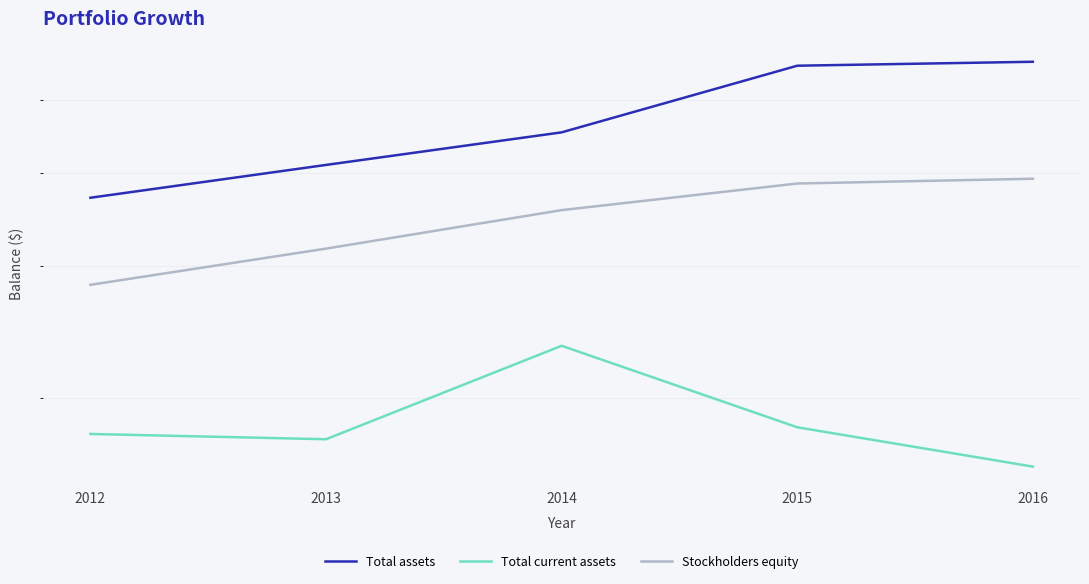

What is the approximate value of Total current assets at 2016, to the nearest 50?

1619361000